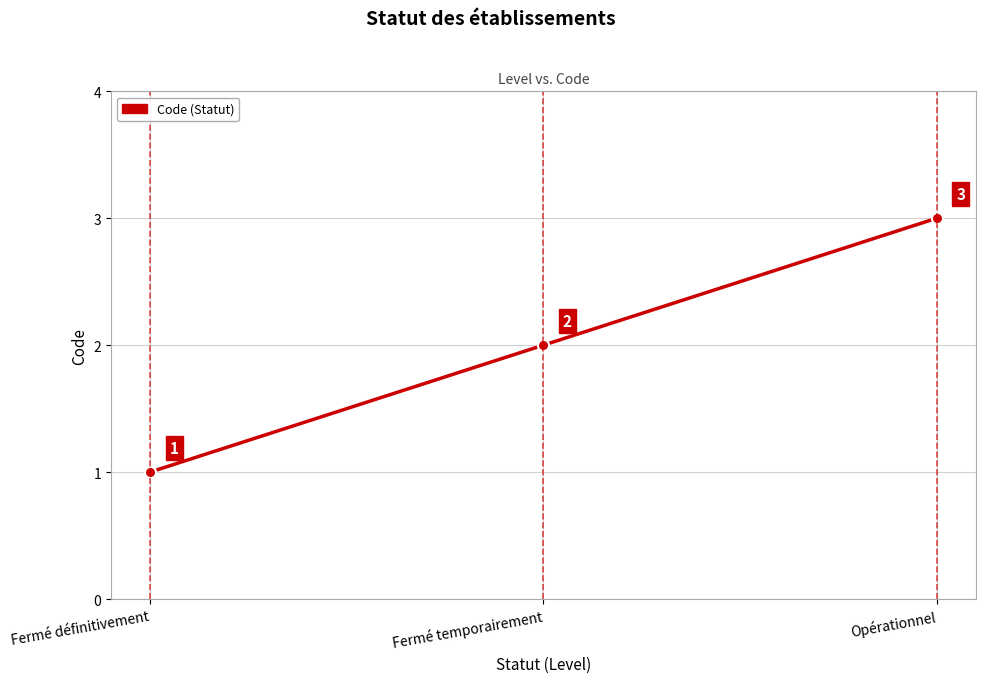

What is the ratio of the value at Fermé temporairement to the value at Fermé définitivement?

2.0